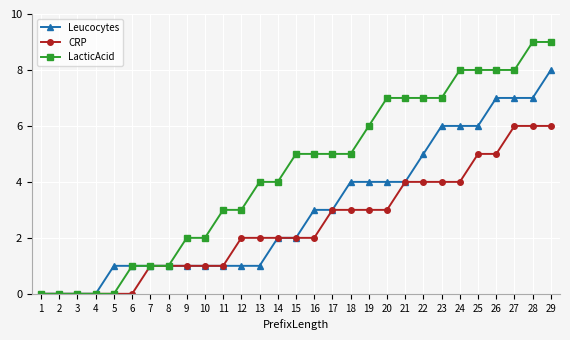

What is the total value across all series at 11?

5